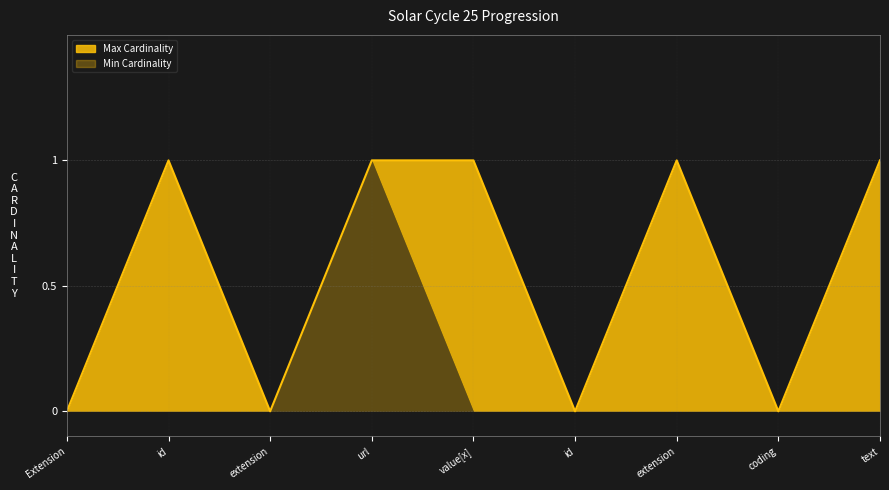

What is the difference between the second highest and second lowest values?

1